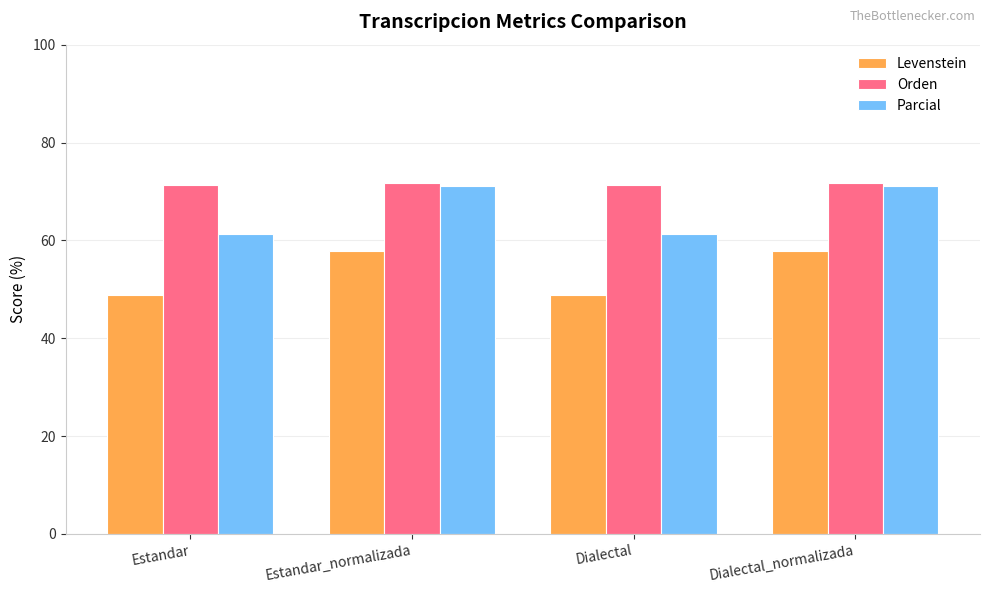

Reading left to right, list all the values displayed in this chart.

Levenstein: 48.8	57.8	48.8	57.8
Orden: 71.3	71.8	71.3	71.8
Parcial: 61.3	71.0	61.3	71.0